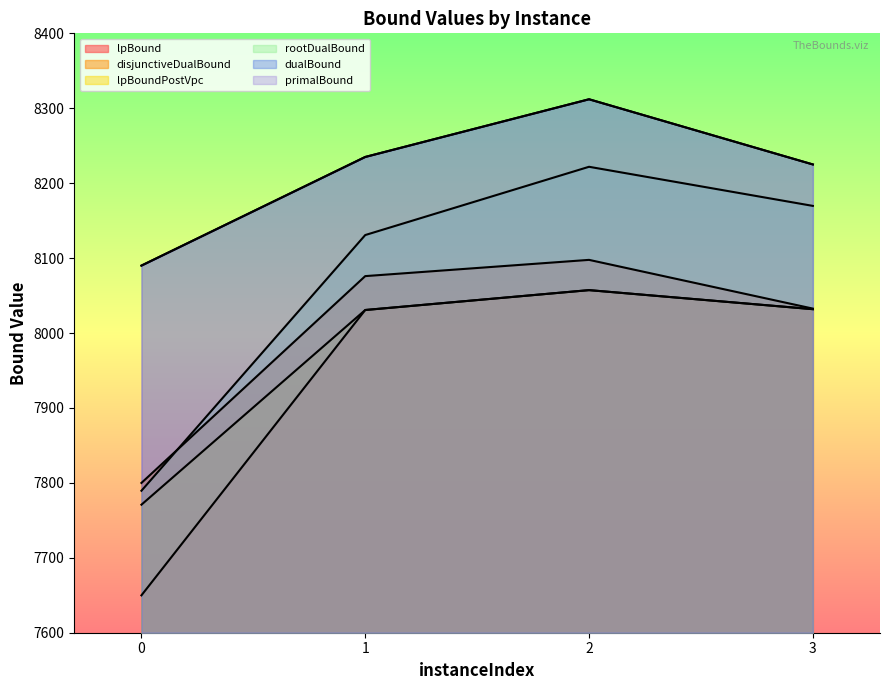

Reading left to right, extract all data points from this chart.

lpBound: 7649.9	8030.7	8057.2	8031.8
disjunctiveDualBound: 7799.9	8076.0	8097.6	8032.6
lpBoundPostVpc: 7770.9	8030.7	8057.2	8031.8
rootDualBound: 7789.5	8130.8	8221.9	8169.7
dualBound: 8090.0	8235.0	8312.0	8225.0
primalBound: 8090.0	8235.0	8312.0	8225.0